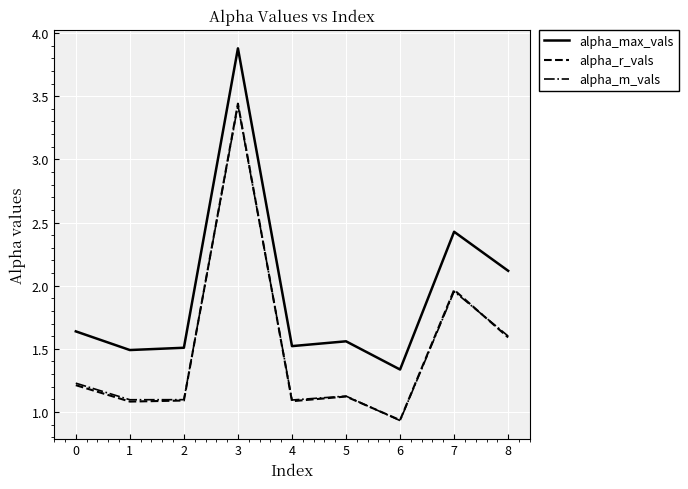

Which series has the largest total across all categories?

alpha_max_vals